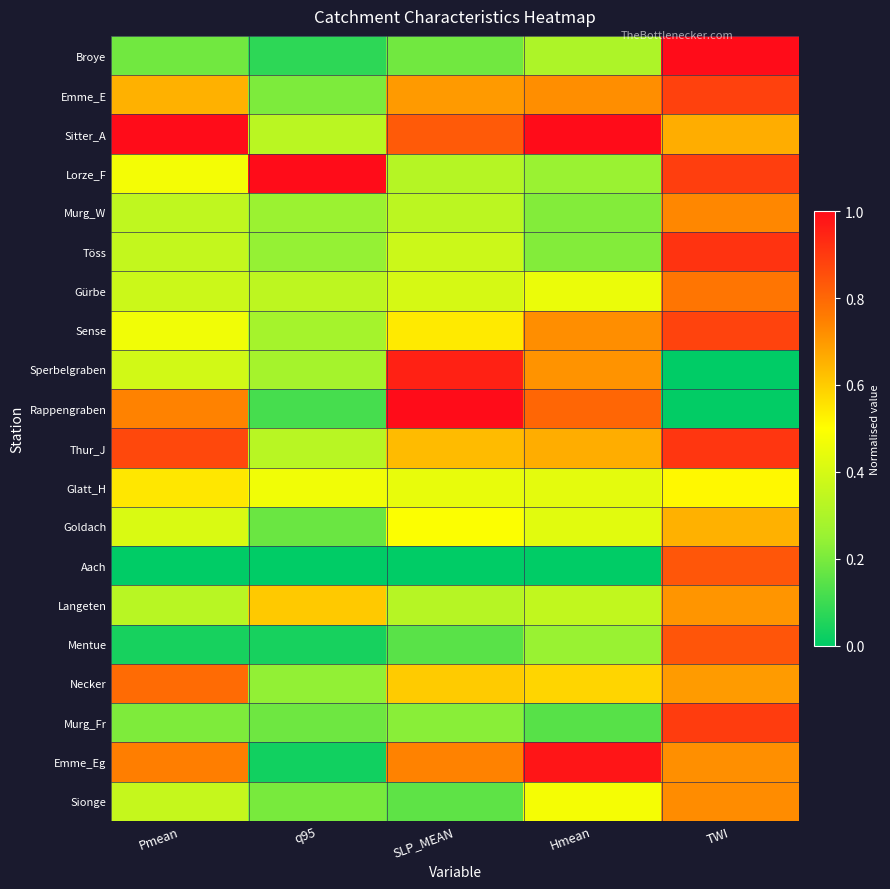

Between TWI and q95, which is larger?

TWI